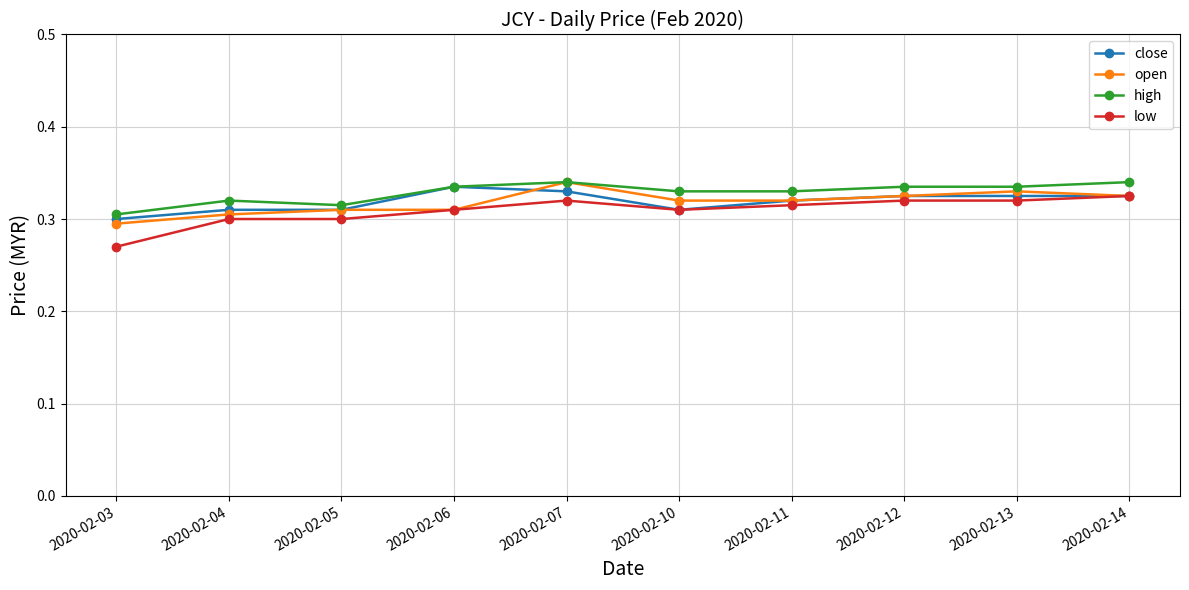

Which label corresponds to the smallest value in the chart?

2020-02-03